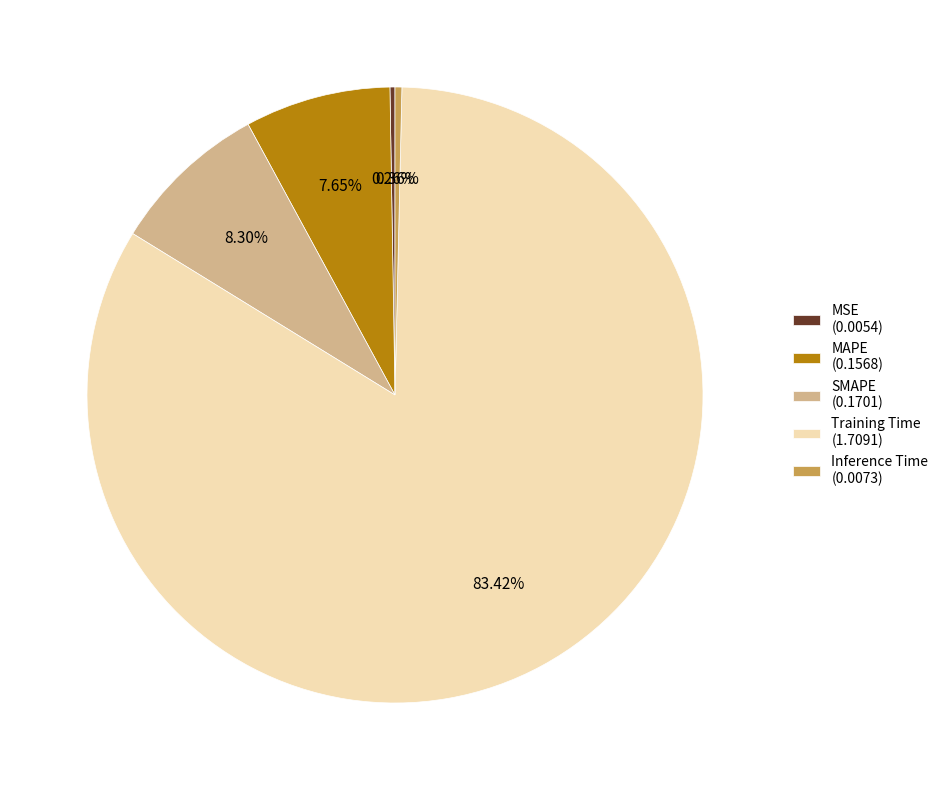

To the nearest percent, what portion does Training Time represent?

83%